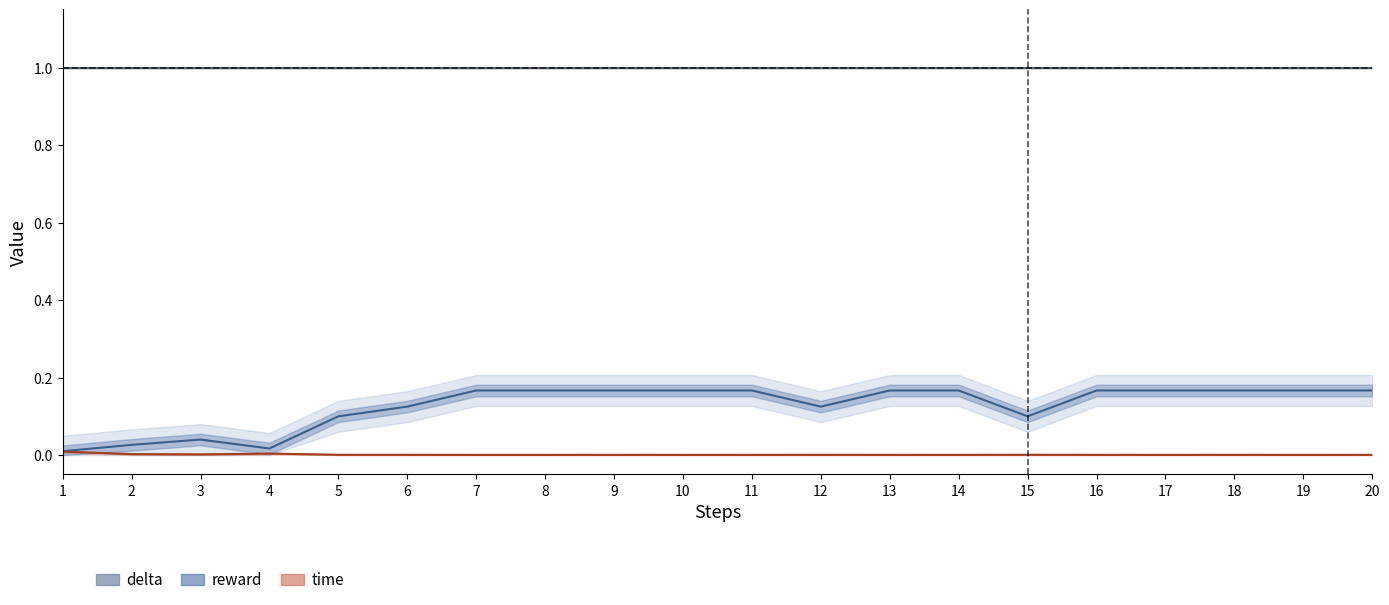

The value of reward at 18 is 0.2. True or false?

True